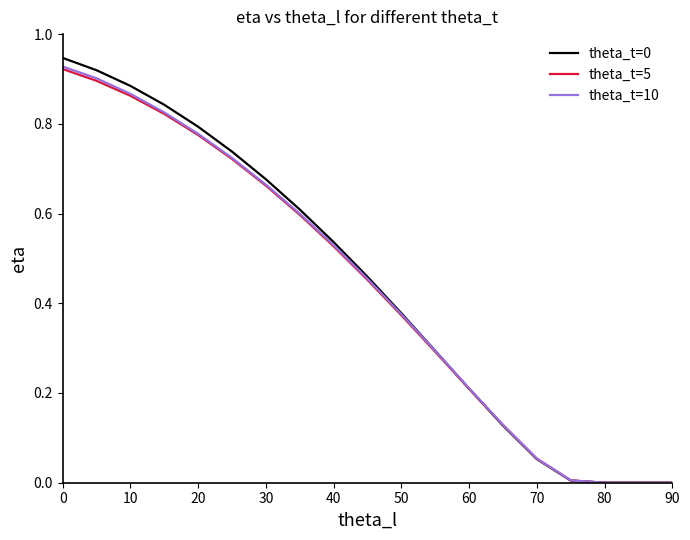

At how many categories does at least one series exceed 0?

16